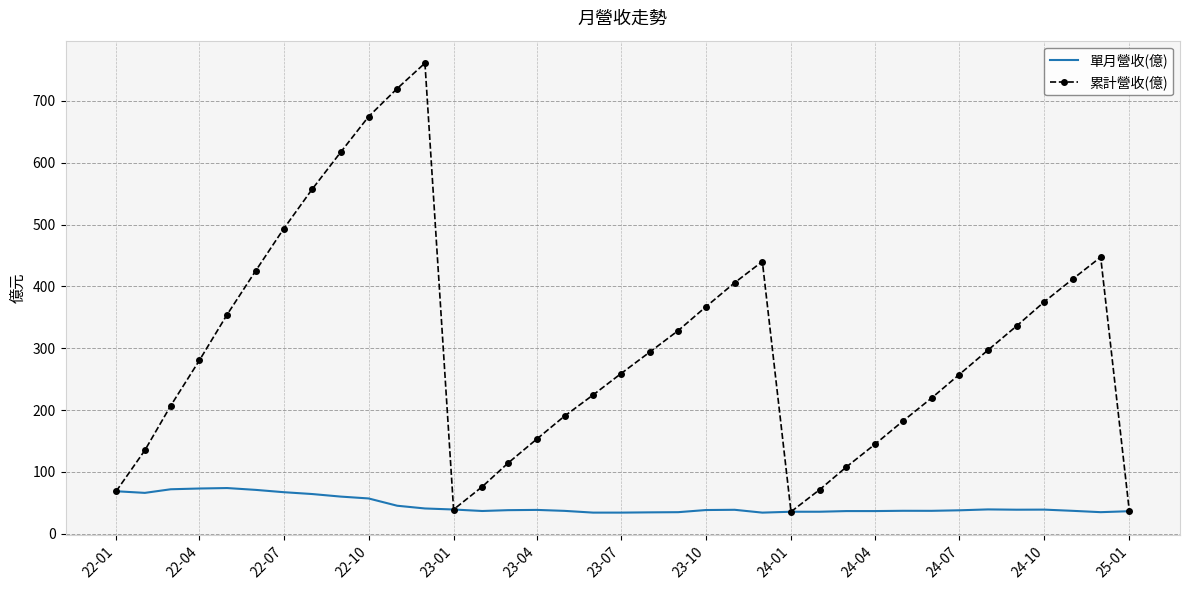

Which series has the largest total across all categories?

累計營收(億)